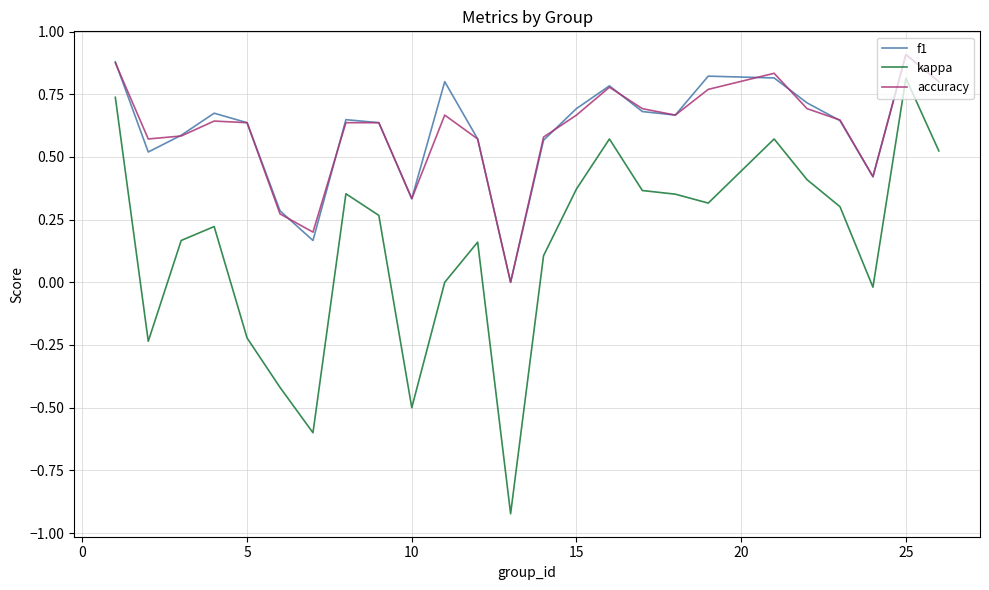

Count the number of categories in the chart.

25